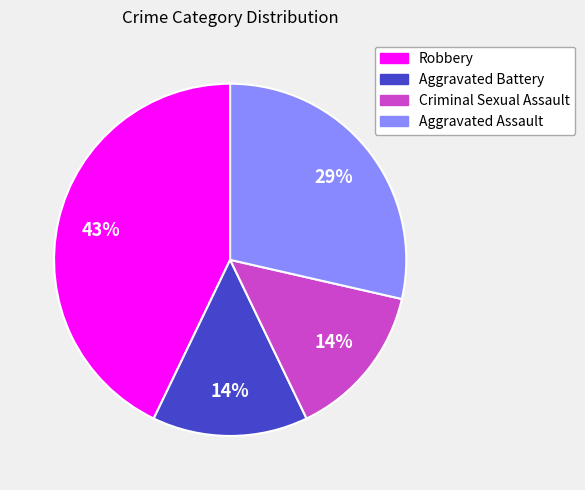

Is the sum of Criminal Sexual Assault and Aggravated Assault greater than half?

No